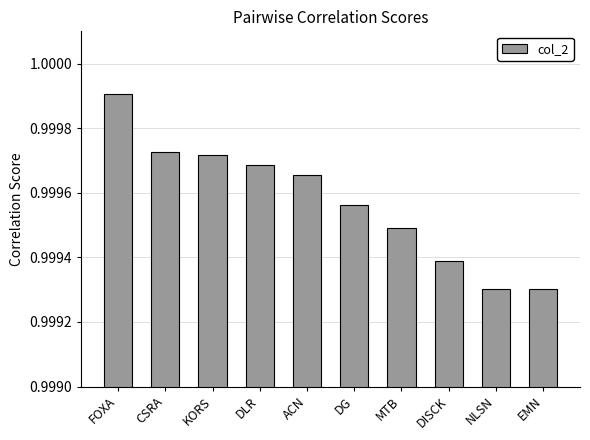

What position from the right is CSRA?

9